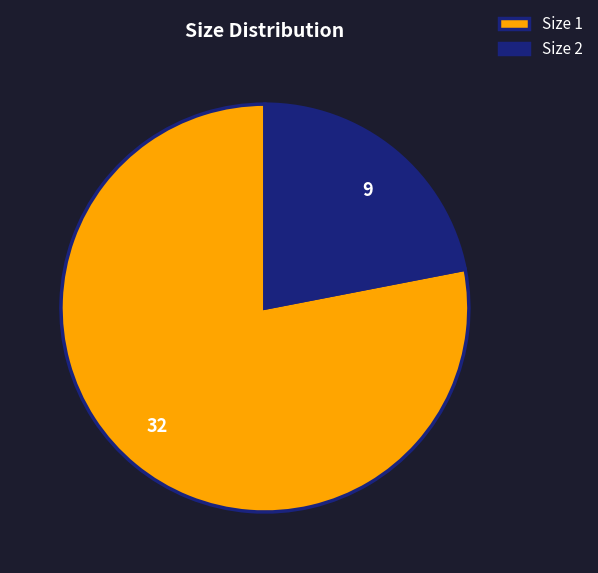

True or false: Size 1 accounts for 65% of the total.

False